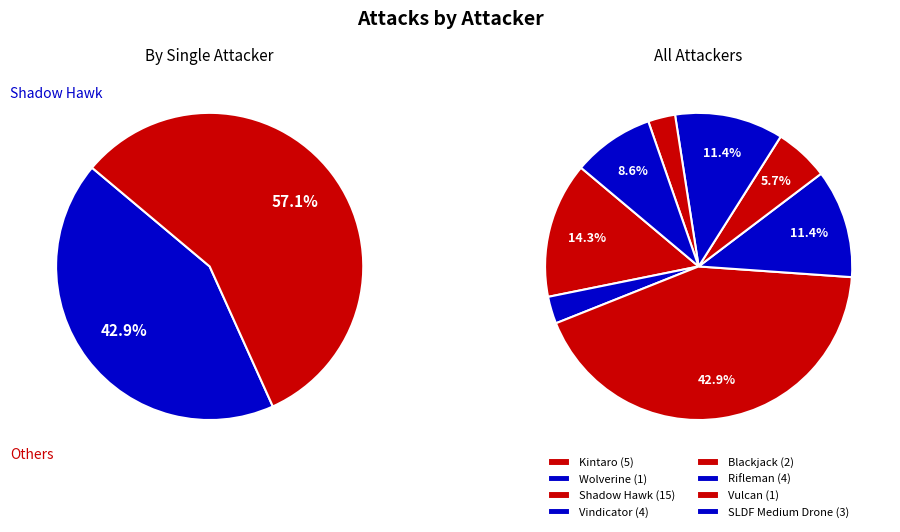

Do Blackjack and Rifleman together represent more than half of the pie?

No